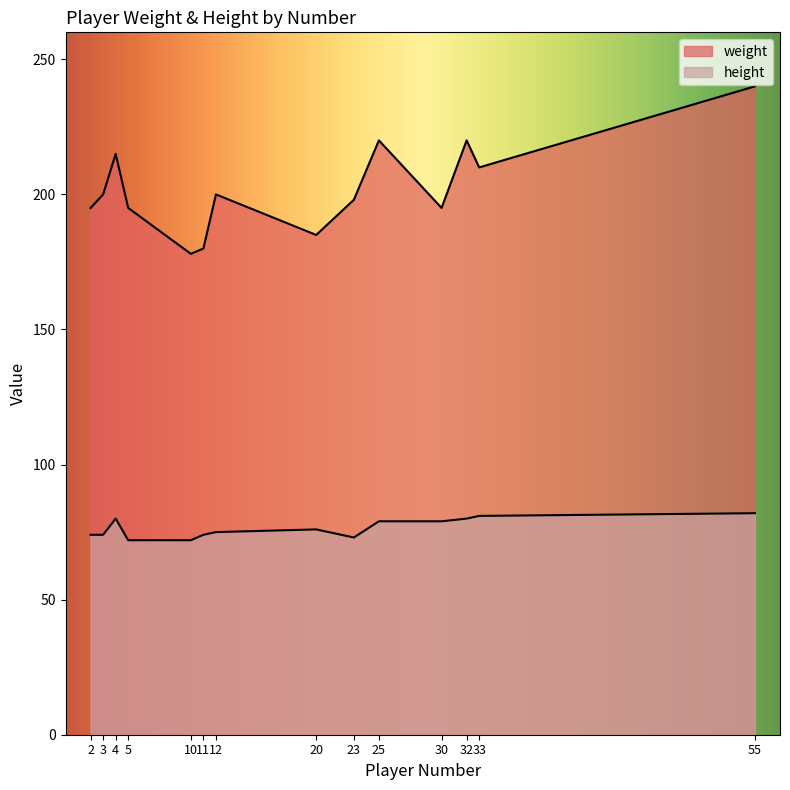

True or false: height and weight cross at least once.

False